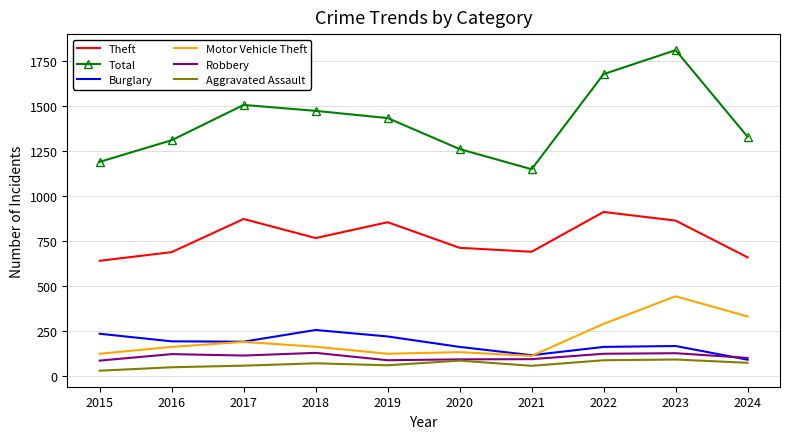

What is the difference between the Motor Vehicle Theft values at 2019 and 2017?

66